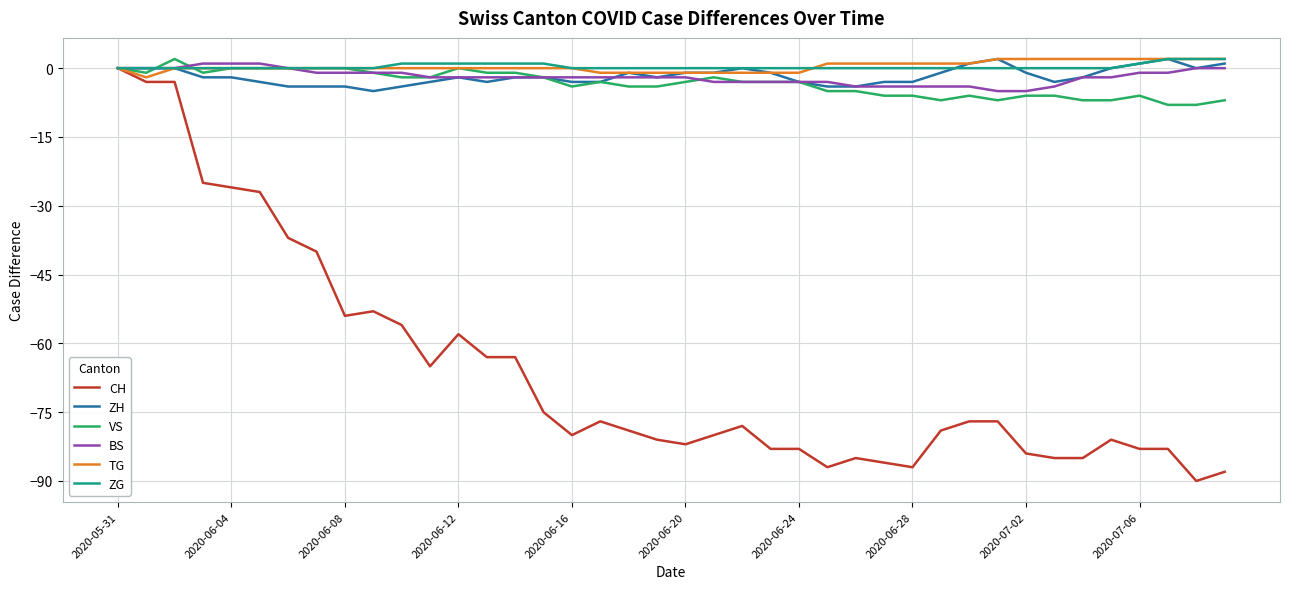

Which series has the largest range (max minus min)?

CH